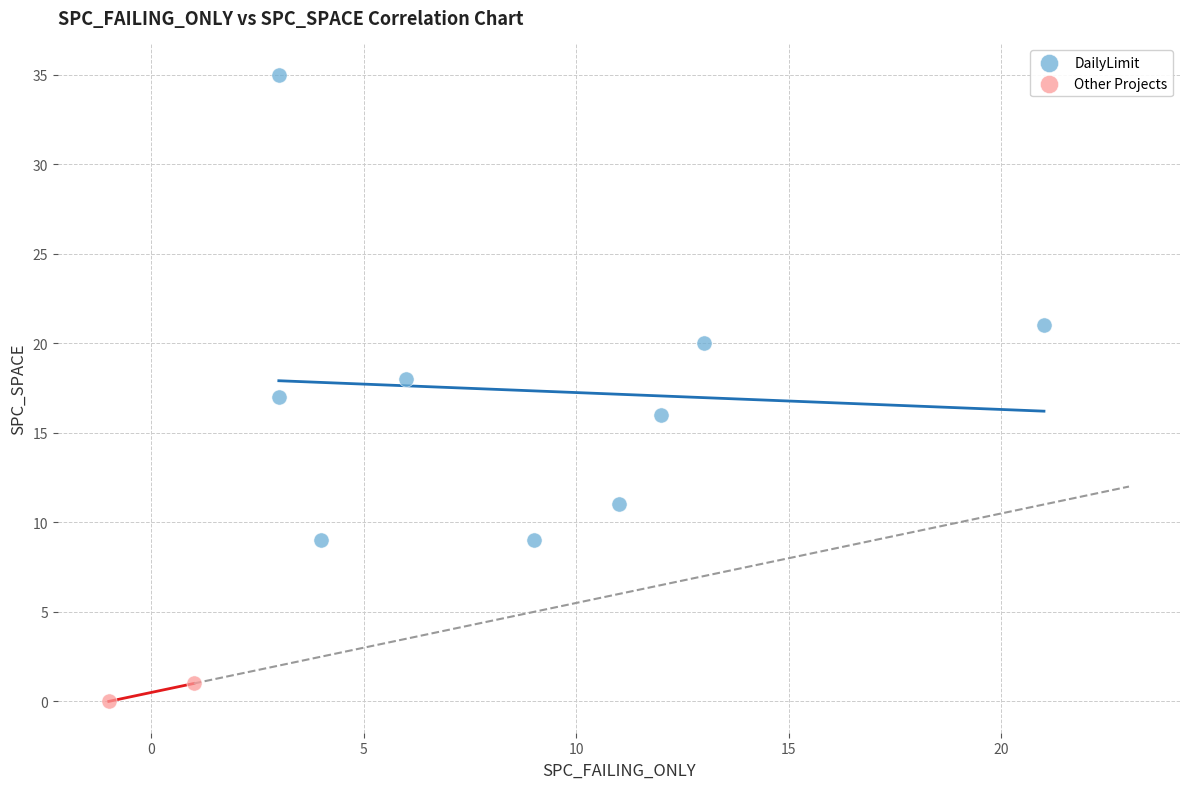

Which series has the widest spread of Y values?

DailyLimit